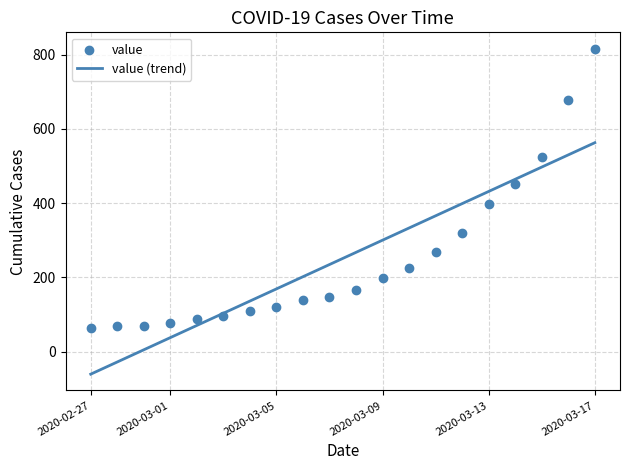

Which series contains the lowest Y value?

value (trend)